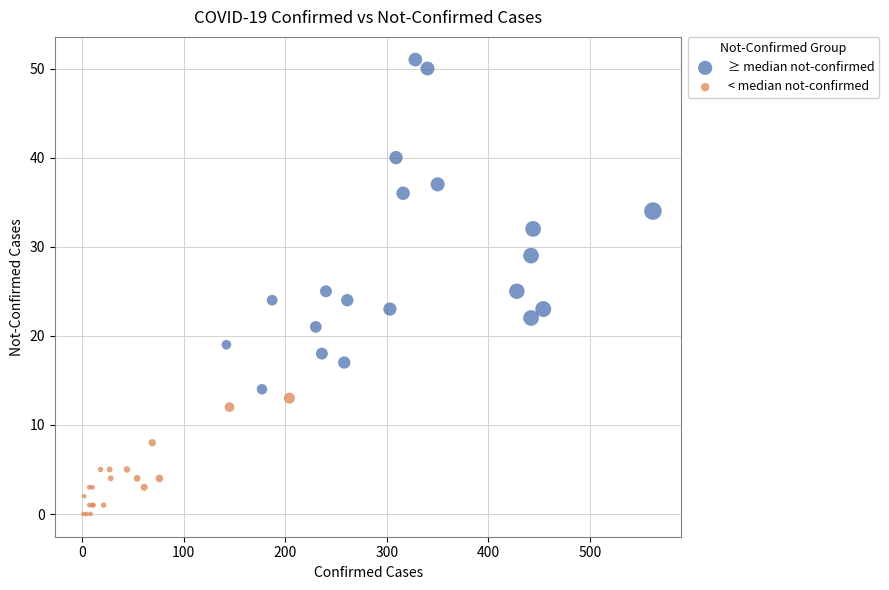

Which series contains the highest Y value?

≥ median not-confirmed